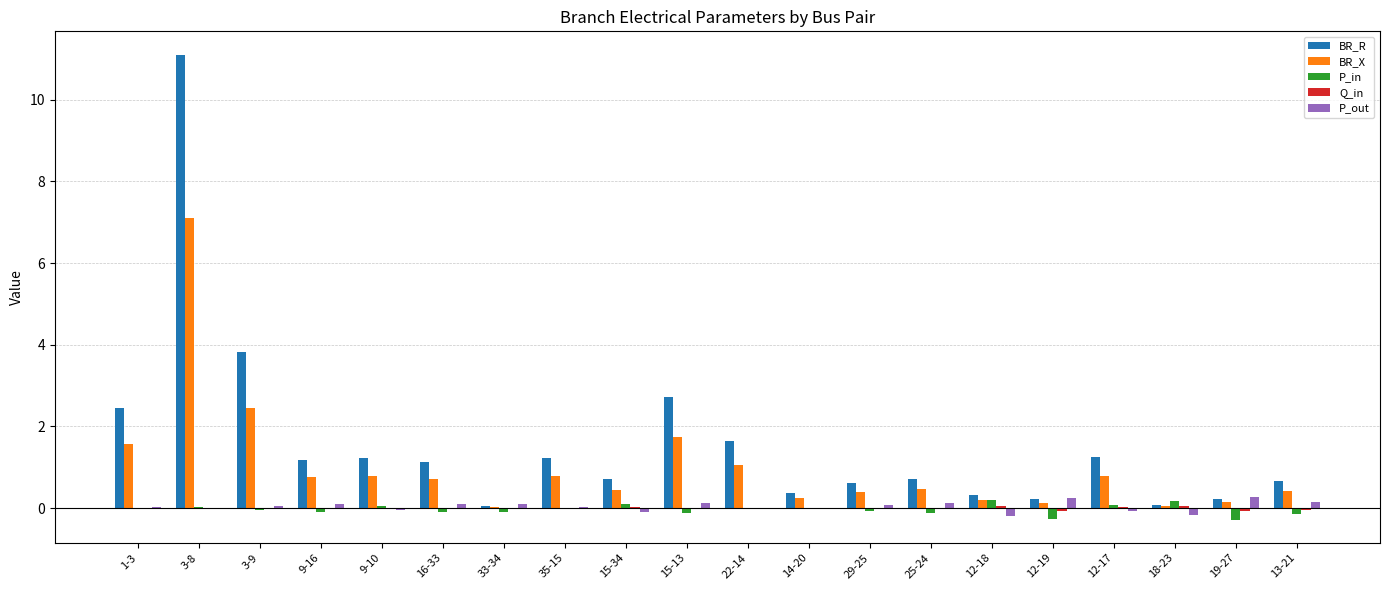

What is the approximate value of BR_X at 9-16?

0.8